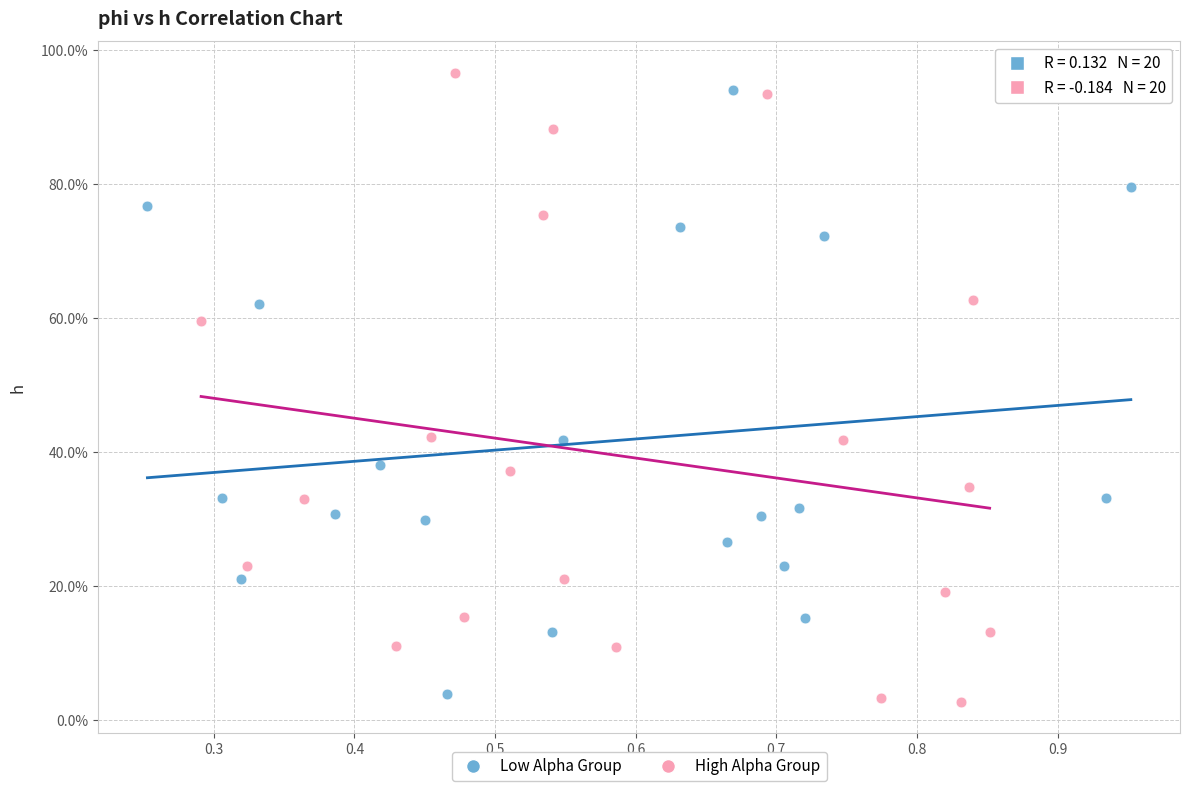

Which series reaches the minimum Y coordinate?

High Alpha Group